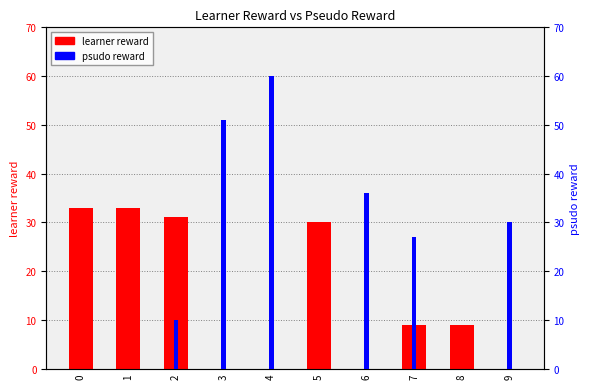

Which series has the largest total across all categories?

psudo reward